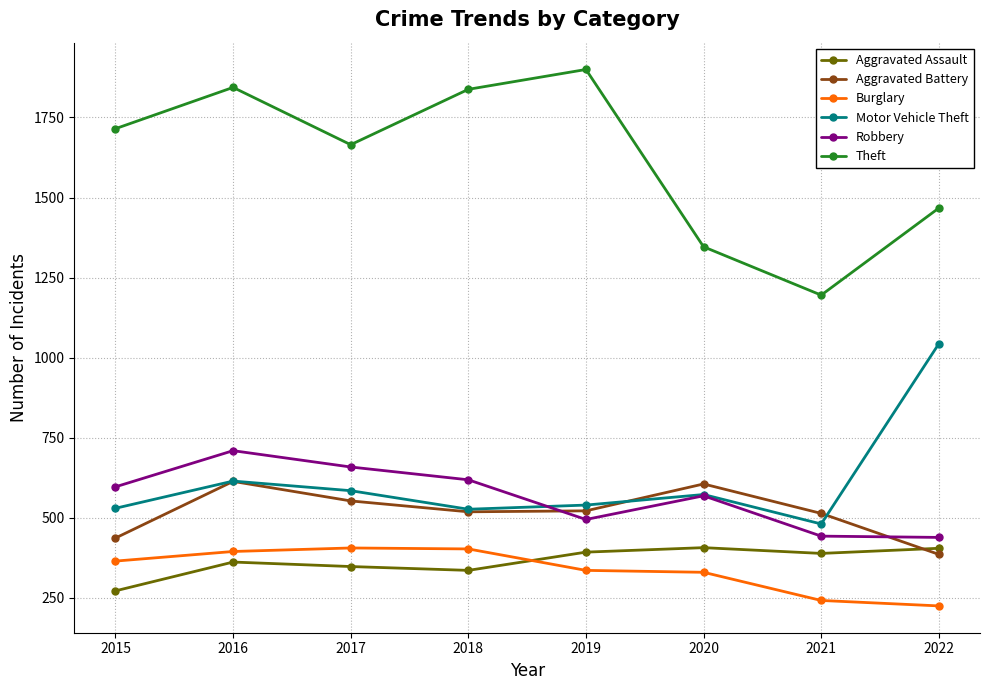

True or false: Robbery has more than 2 points higher than both neighbors.

False